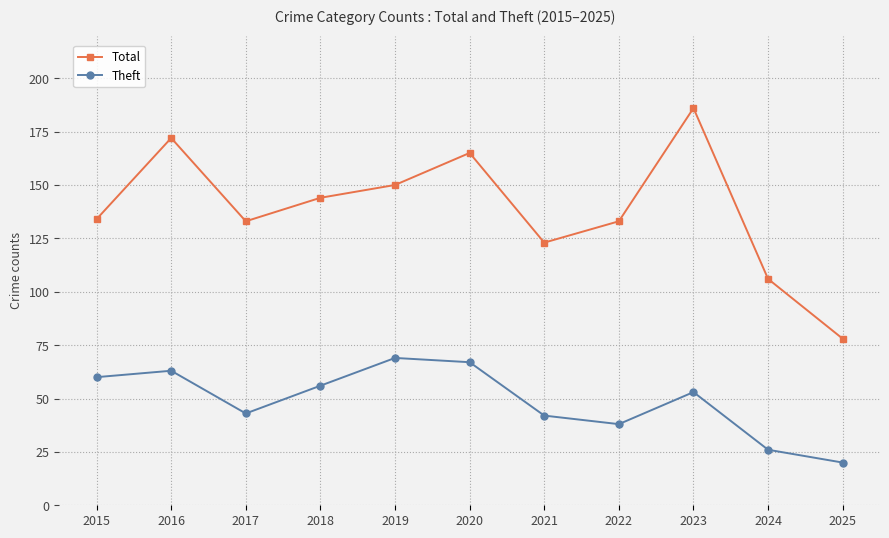

At how many categories does at least one series exceed 34?

11